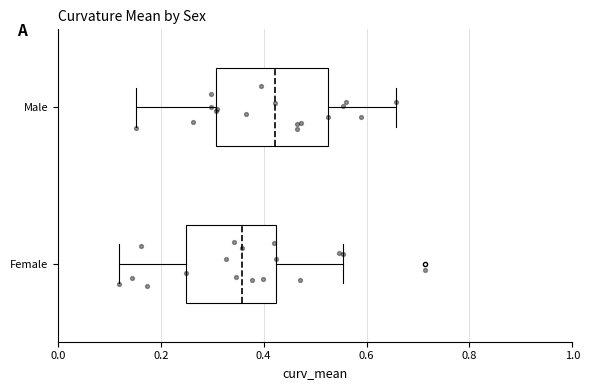

Reading bottom to top, transcribe this box plot: for each box, give where its median line is, the range the box spans, and where its two whiskers end, as read against the x-axis. The values are not printed on the chart, so give them approximately, as read against the axis.

Female: median 0.36, box 0.24 to 0.42, whiskers 0.12 to 0.56
Male: median 0.42, box 0.30 to 0.52, whiskers 0.16 to 0.66